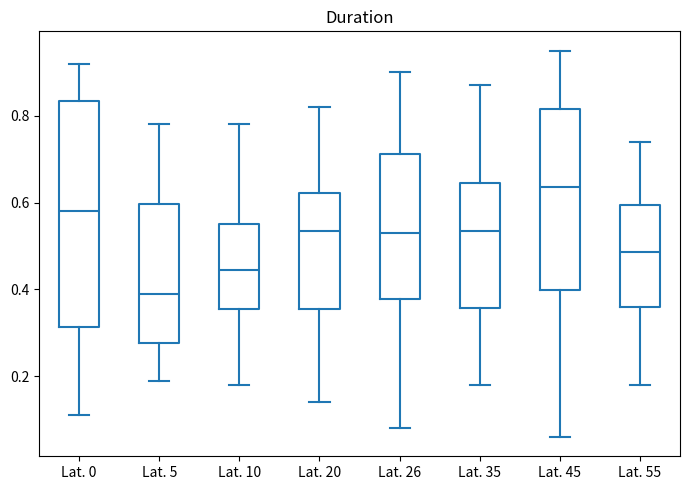

Where does the lower whisker of the box for Lat. 20 end on the y-axis? The values are not printed on the chart, so give them approximately, as read against the axis.

0.14